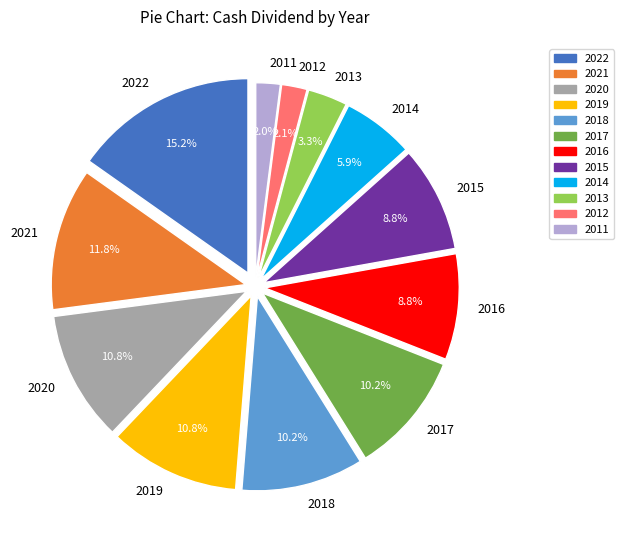

Which slice is the smallest?

2011